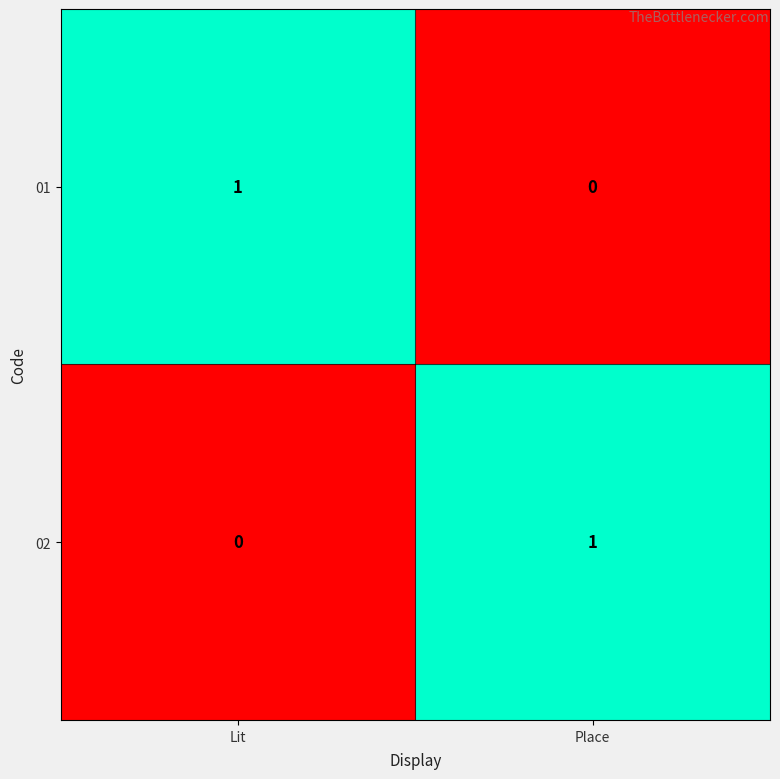

Is the value of 02 at Place greater than the value of 01 at Place?

Yes